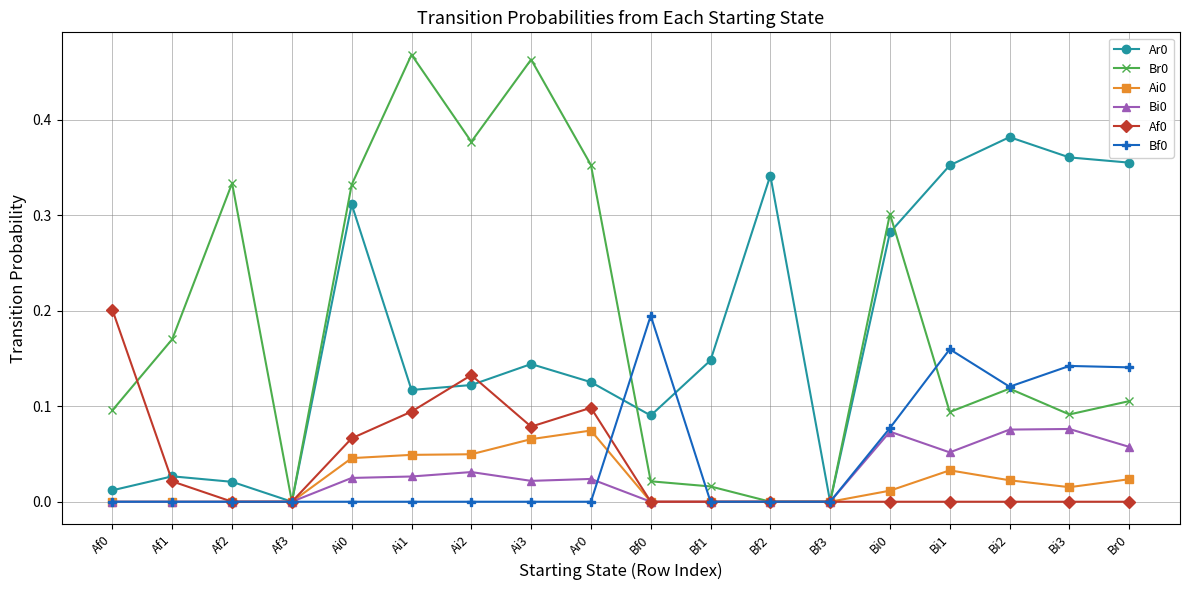

What is the label of the 7th point from the left?

Ai2